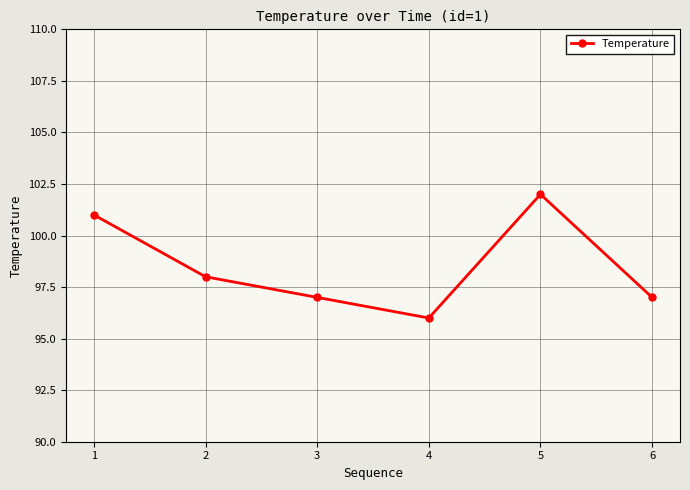

True or false: there are more than 1 points higher than both neighbors.

False